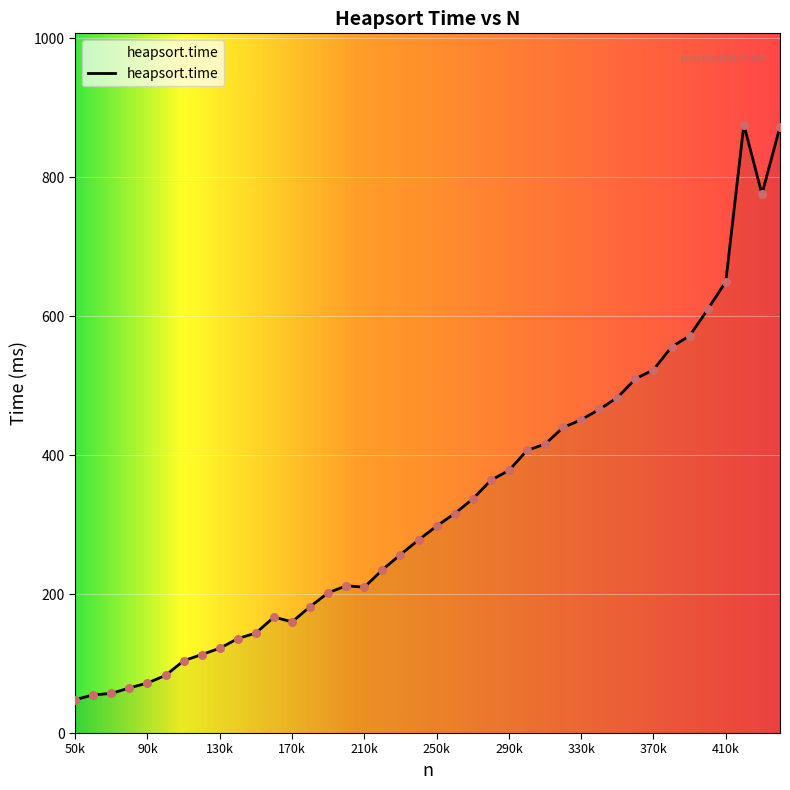

What is the greatest value displayed?

876